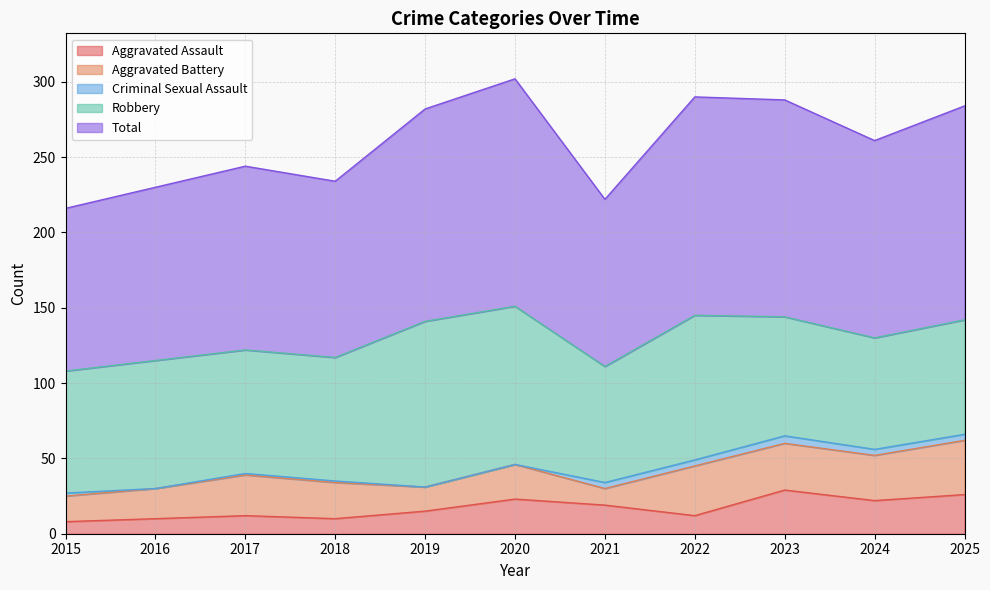

True or false: Aggravated Battery has a value of 8 at 2019.

False